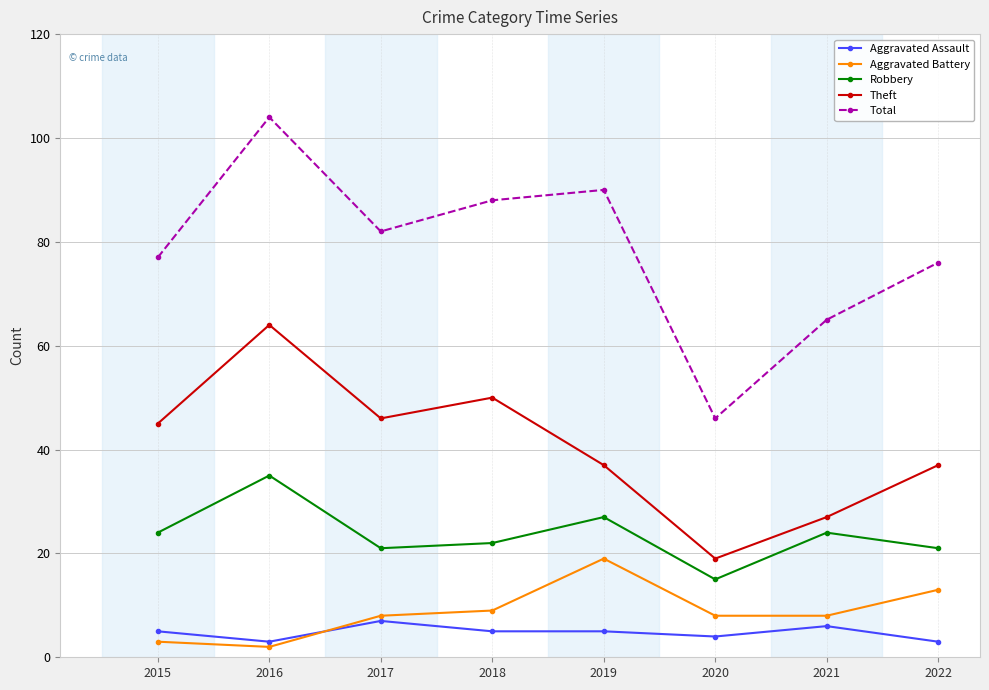

At which category is the sum across all series the highest?

2016